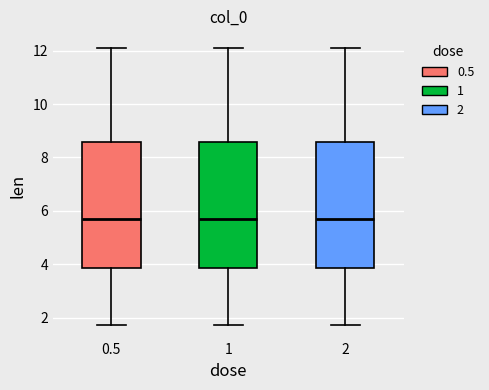

Reading left to right, transcribe this box plot: for each box, give where its median line is, the range the box spans, and where its two whiskers end, as read against the y-axis. The values are not printed on the chart, so give them approximately, as read against the axis.

0.5: median 5.8, box 3.8 to 8.6, whiskers 1.8 to 12.2
1: median 5.8, box 3.8 to 8.6, whiskers 1.8 to 12.2
2: median 5.8, box 3.8 to 8.6, whiskers 1.8 to 12.2